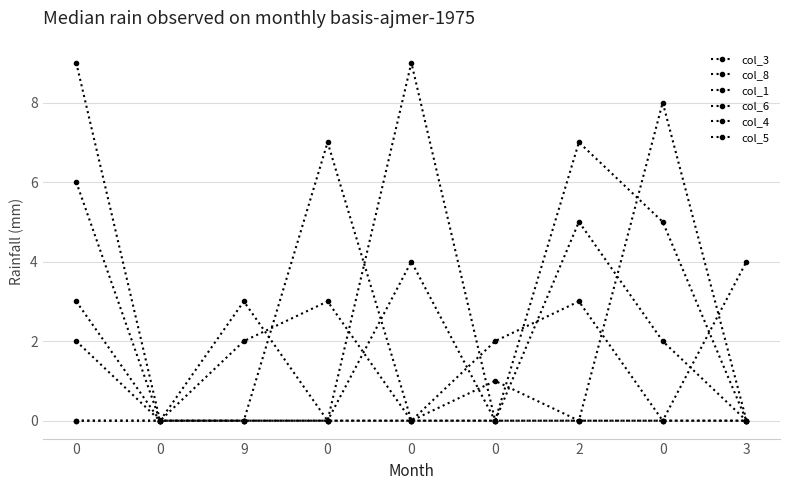

Is this an area chart (filled region under the line)?

No